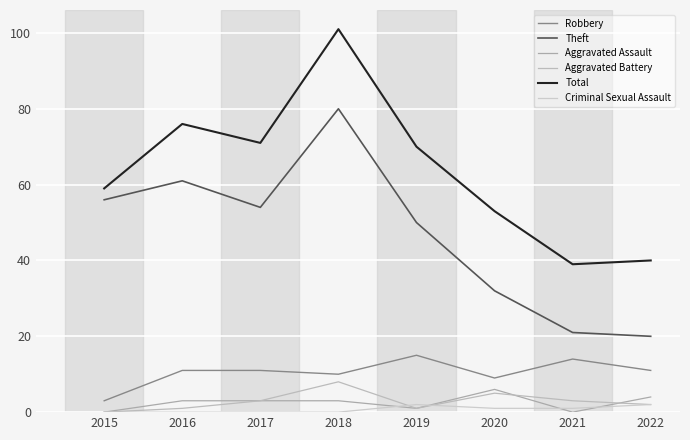

Is this an area chart (filled region under the line)?

No